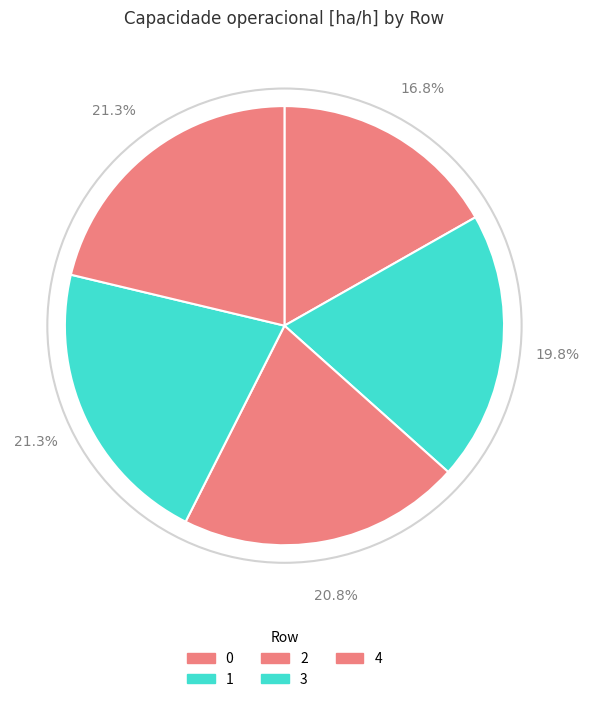

Between 1 and 4, which is larger?

4